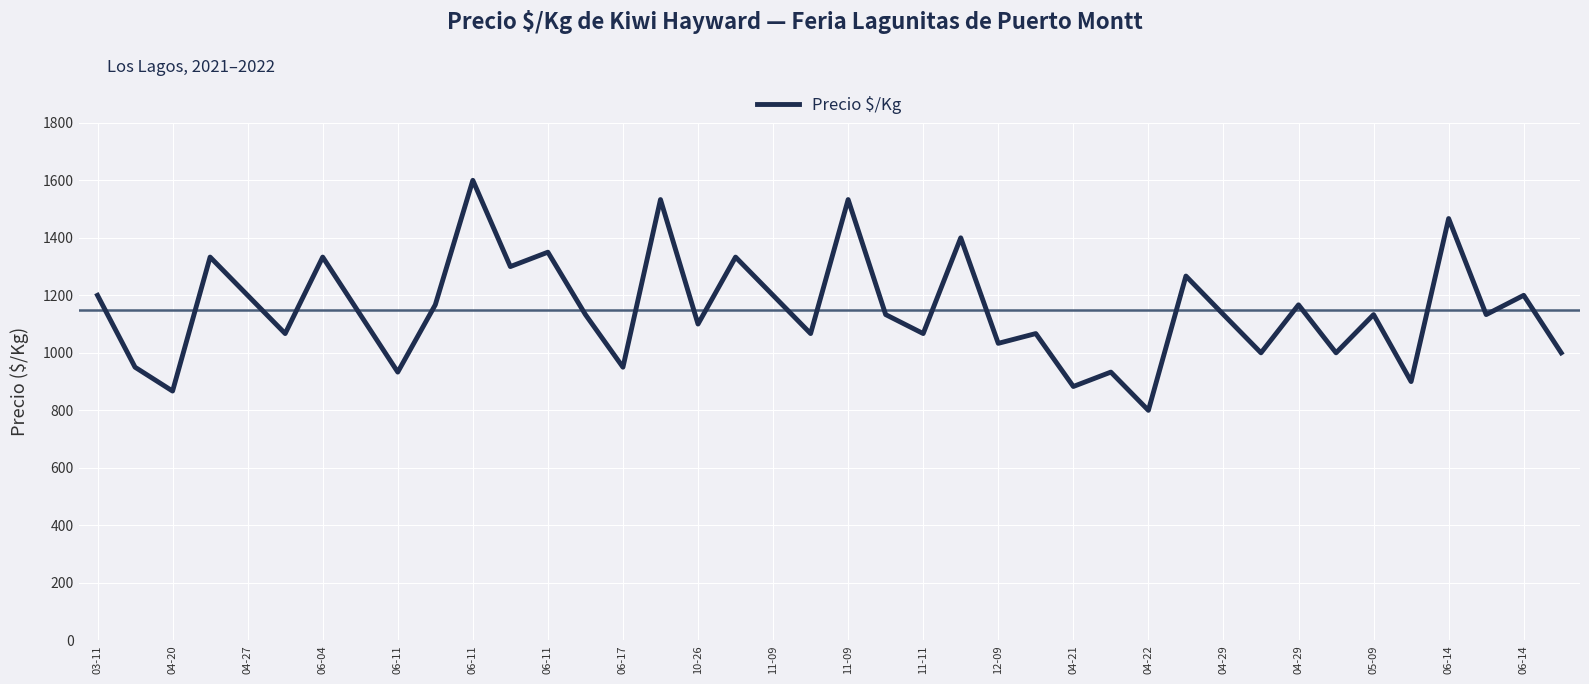

What is the greatest value displayed?

1600